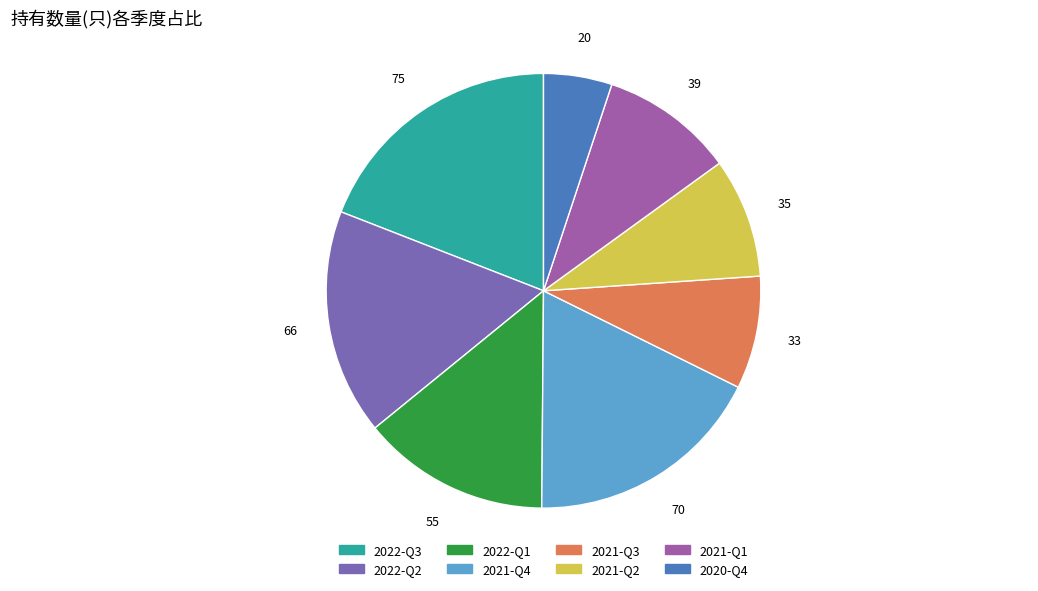

How many slices are in this pie chart?

8